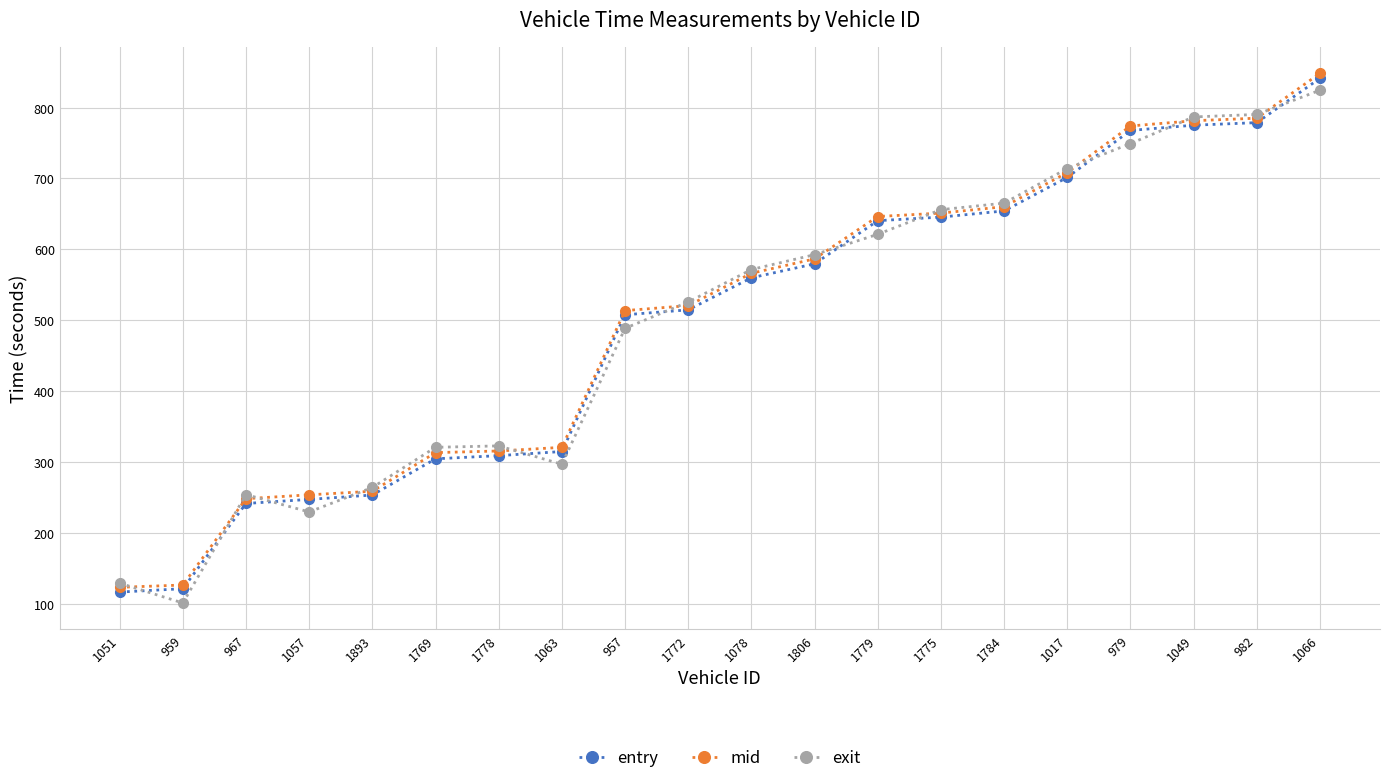

Where is entry nearest to the value 478?

957